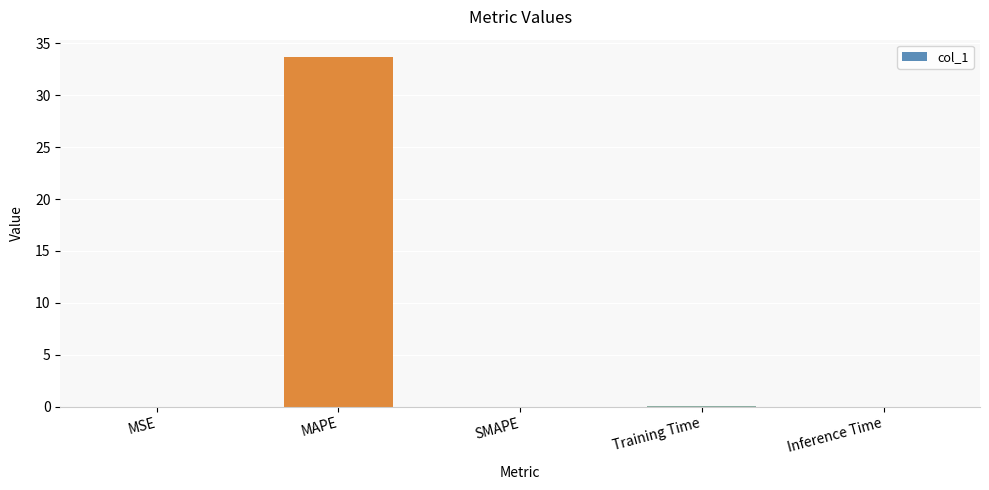

Which has a higher value, Inference Time or MAPE?

MAPE